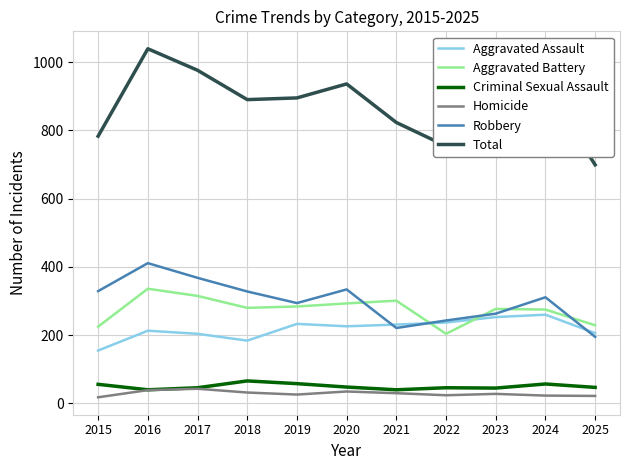

At which category is the sum across all series the highest?

2016